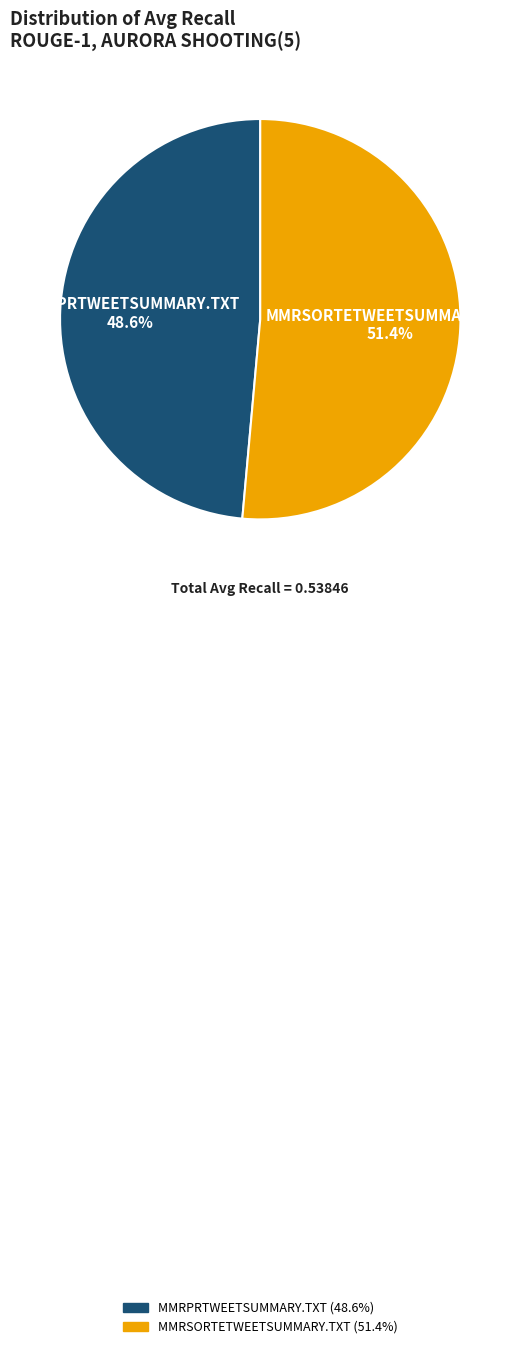

Is there a majority slice in this chart?

Yes